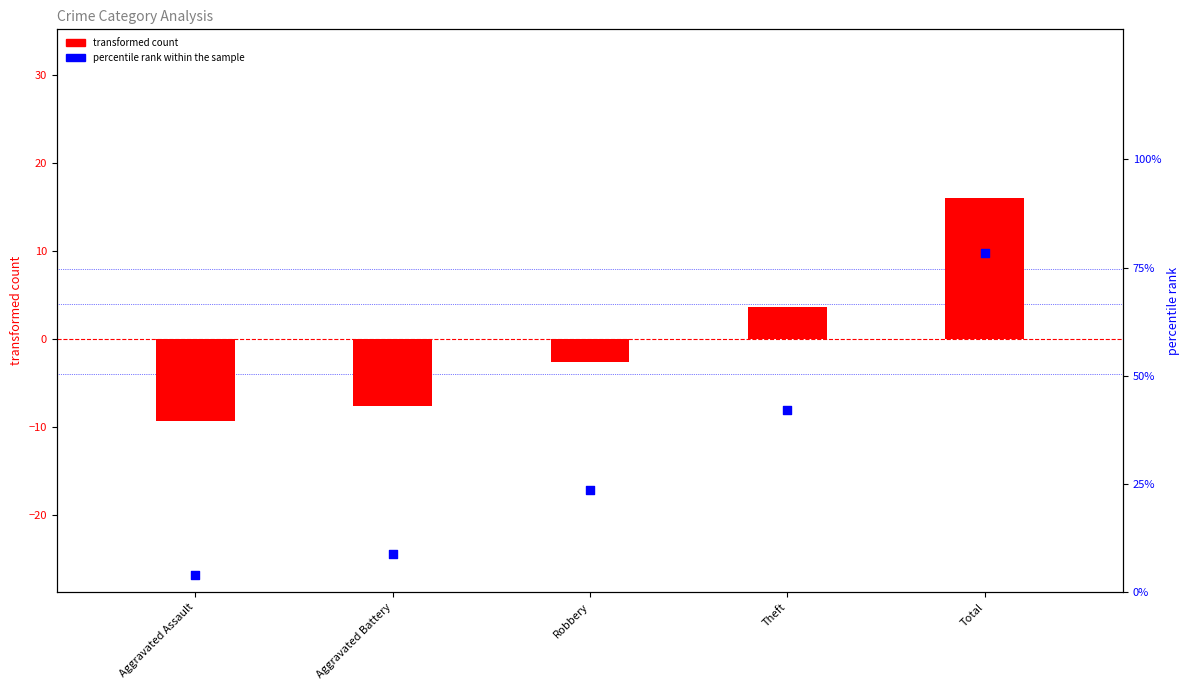

At which category is the sum across all series the highest?

Total